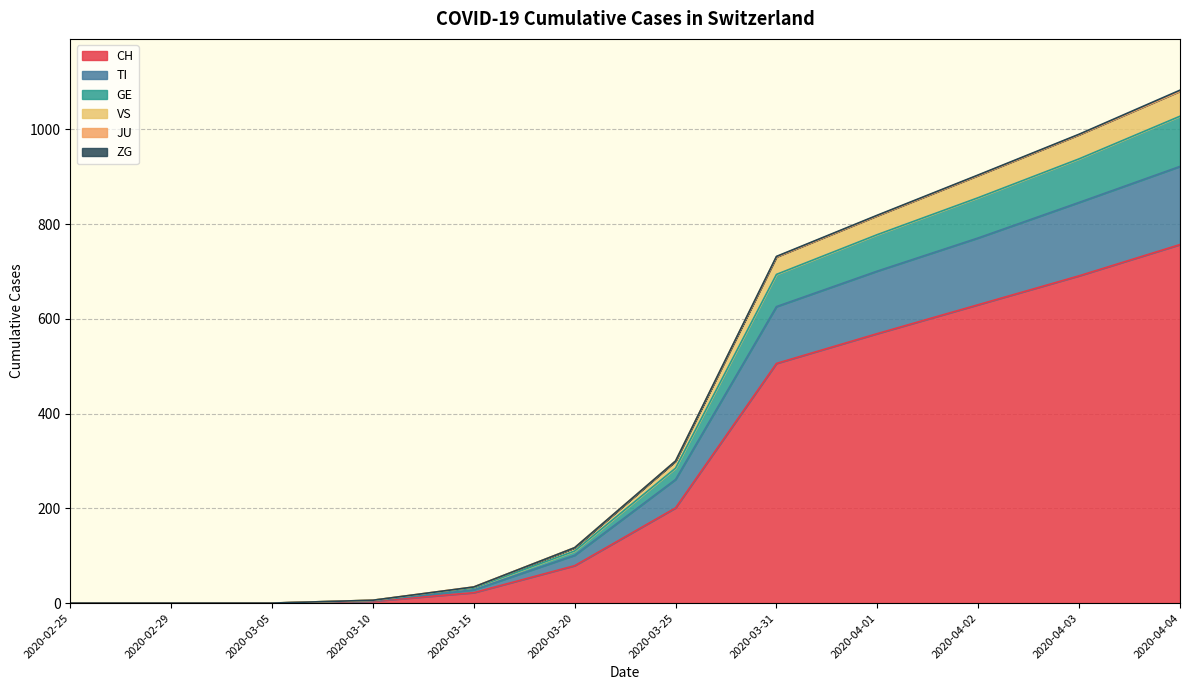

True or false: GE and CH intersect in this chart.

False